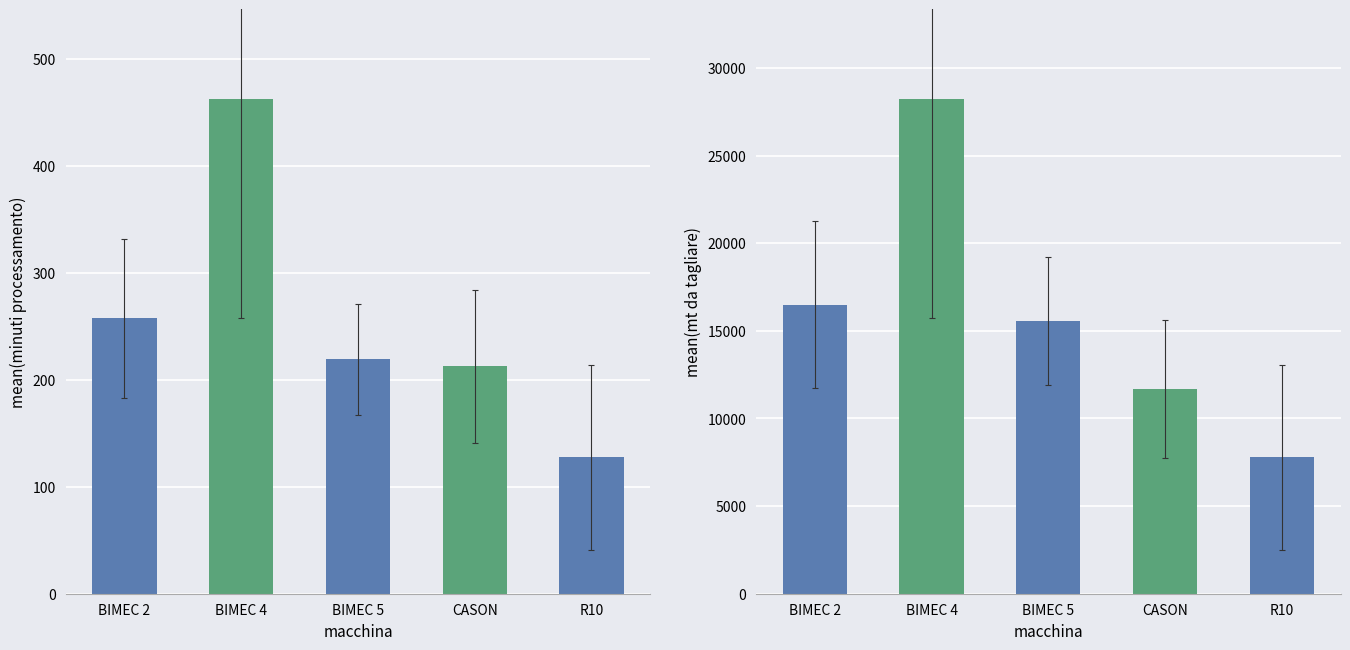

Are the bars horizontal?

No